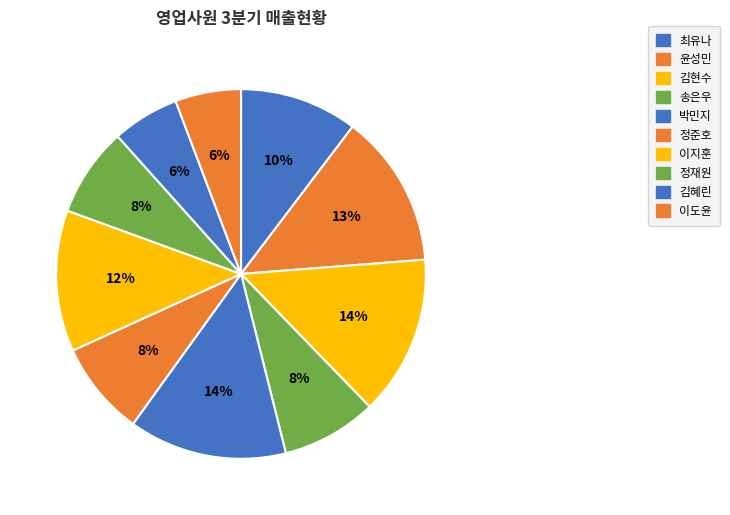

Is it true that 이지훈 is 12% of the pie?

True